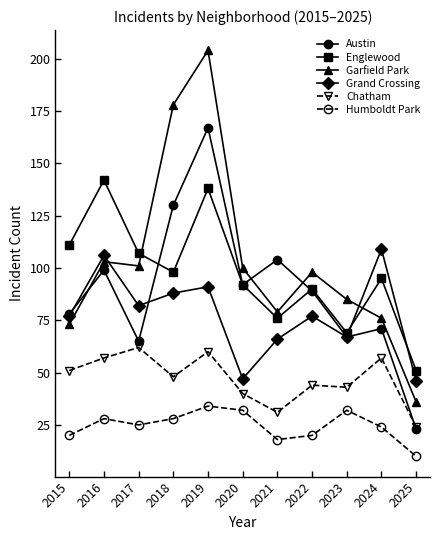

What is the average value of the Humboldt Park series?

25